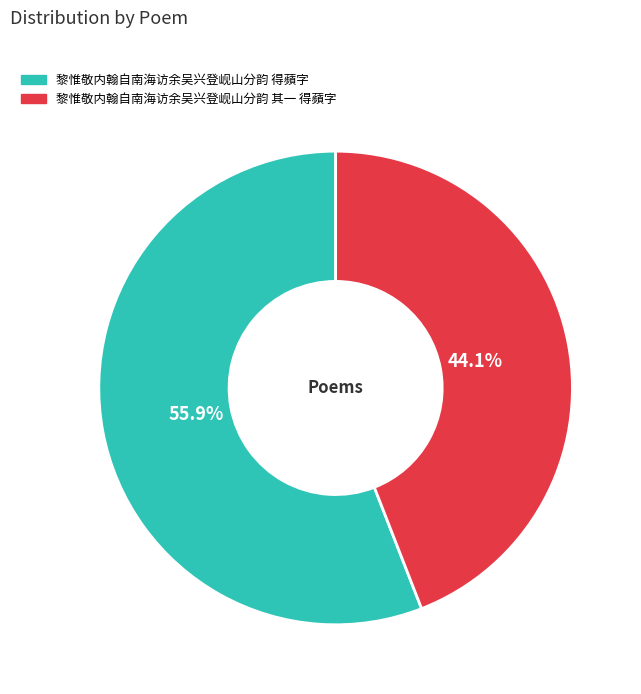

Rank the categories by value from lowest to highest.

黎惟敬内翰自南海访余吴兴登岘山分韵 其一 得蘋字, 黎惟敬内翰自南海访余吴兴登岘山分韵 得蘋字